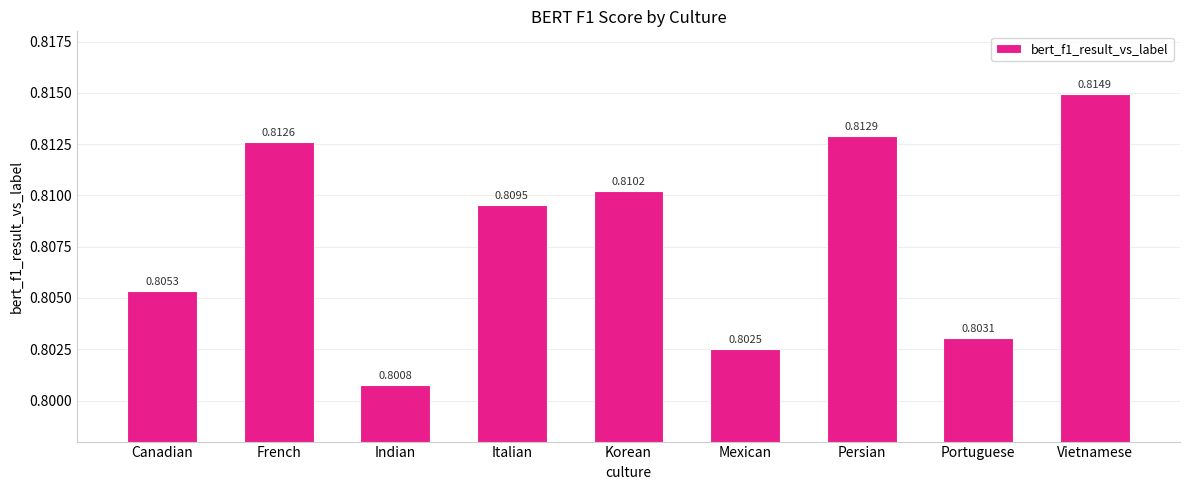

Which label corresponds to the largest value in the chart?

Vietnamese